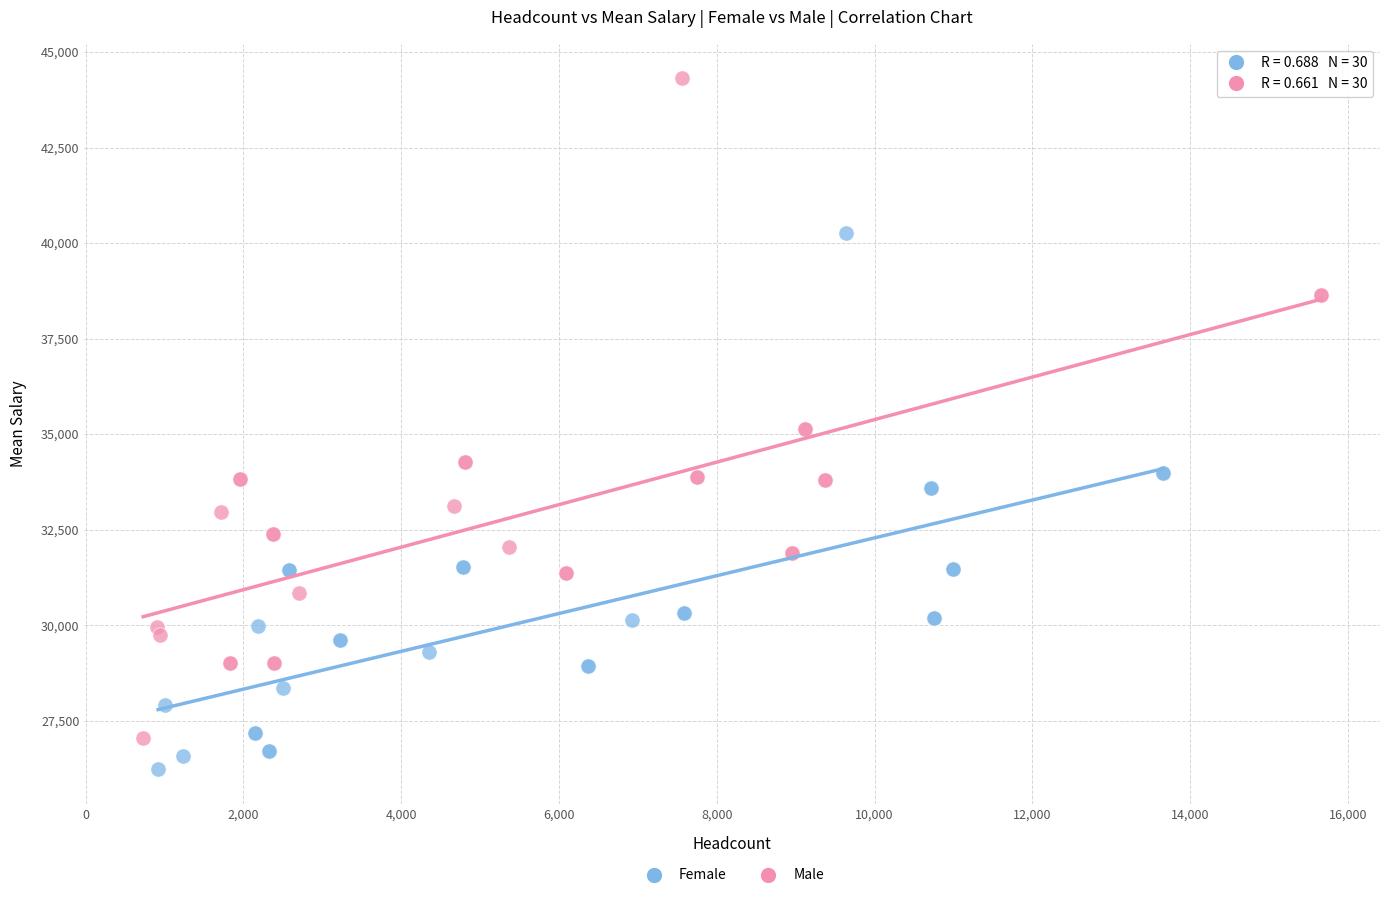

Which series contains the highest Y value?

Male